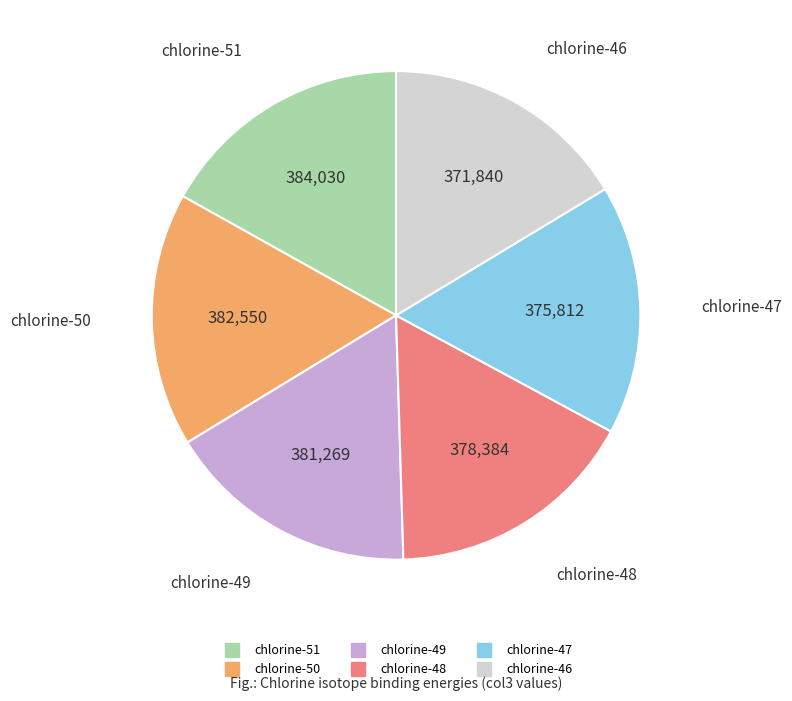

What is the ratio of the value at chlorine-51 to the value at chlorine-50?

1.0